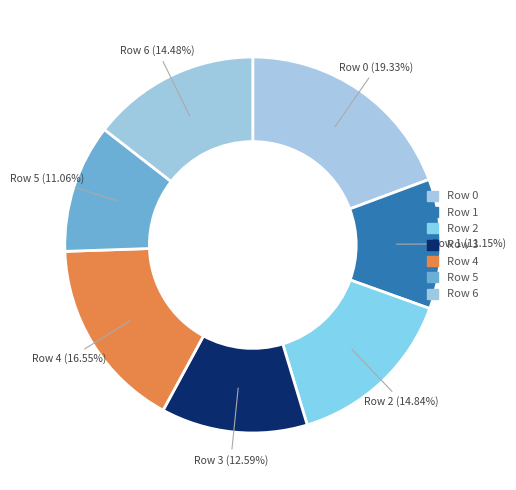

Does any single category account for the majority?

No